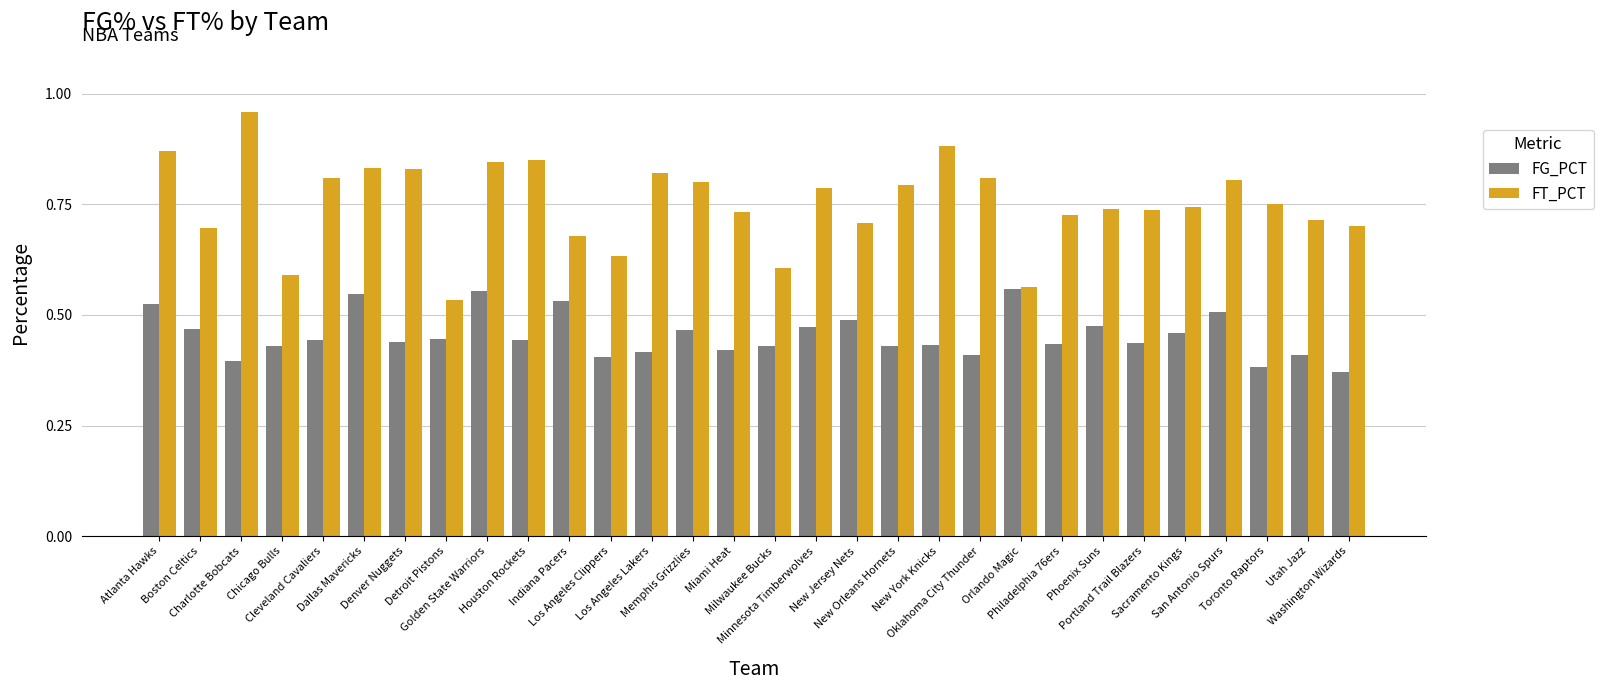

What is the spread (max minus min) of values at Atlanta Hawks?

0.3